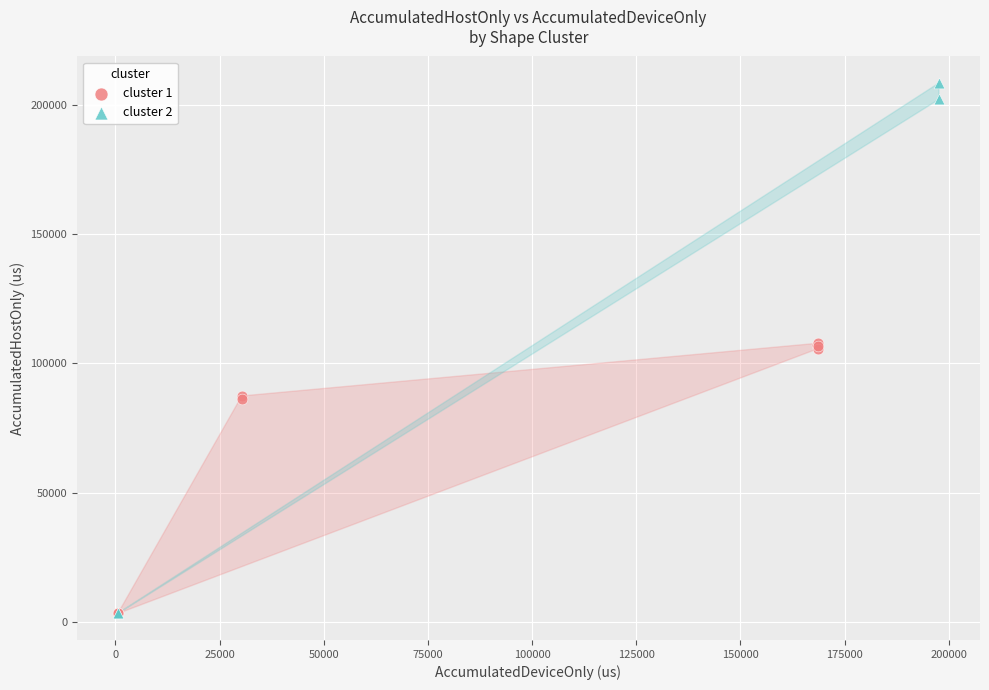

Which series contains the highest Y value?

cluster 2